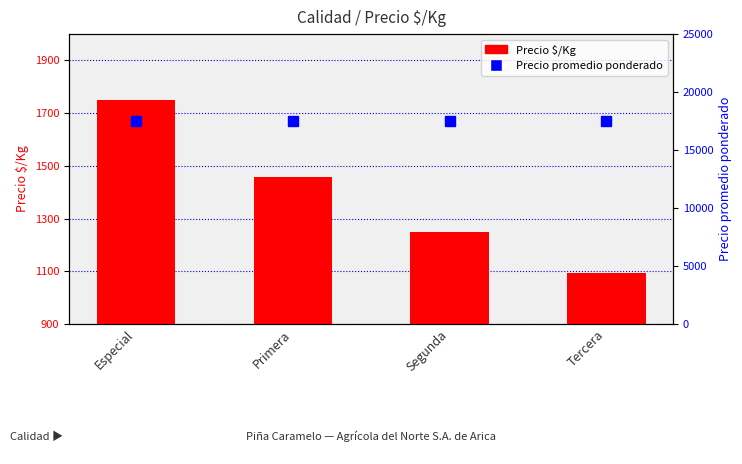

How many series are shown in this chart?

2